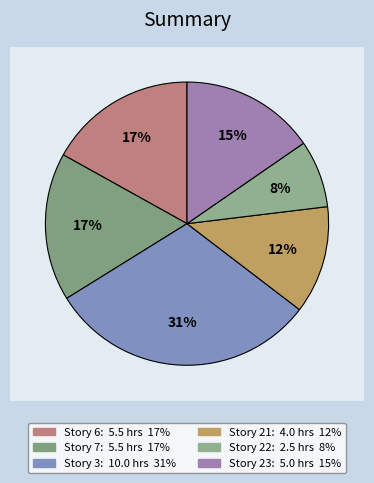

What is the largest slice in the pie chart?

Story 3